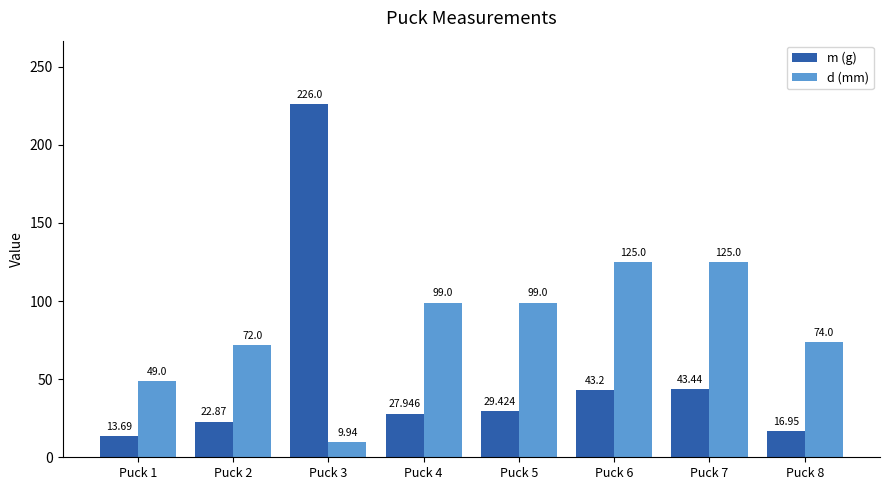

At which category is the sum across all series the highest?

Puck 3